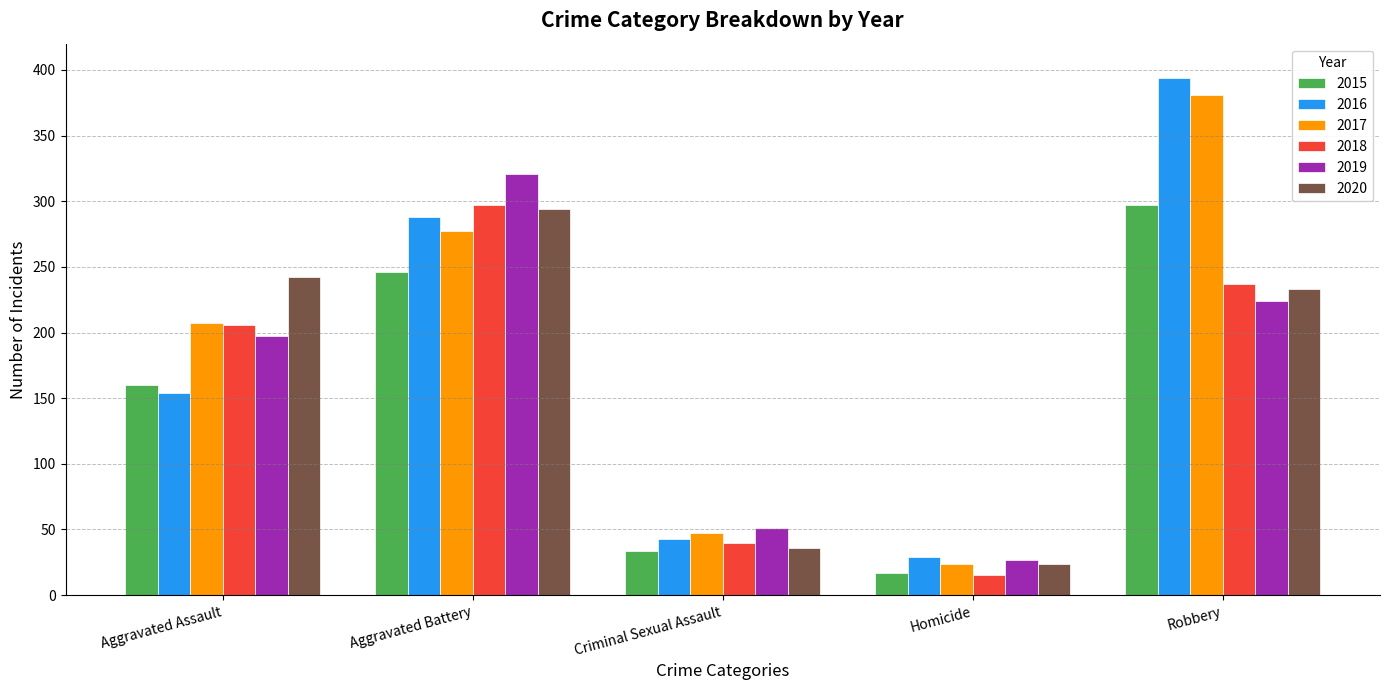

List the labels in order of 2020 value, smallest first.

Homicide, Criminal Sexual Assault, Robbery, Aggravated Assault, Aggravated Battery